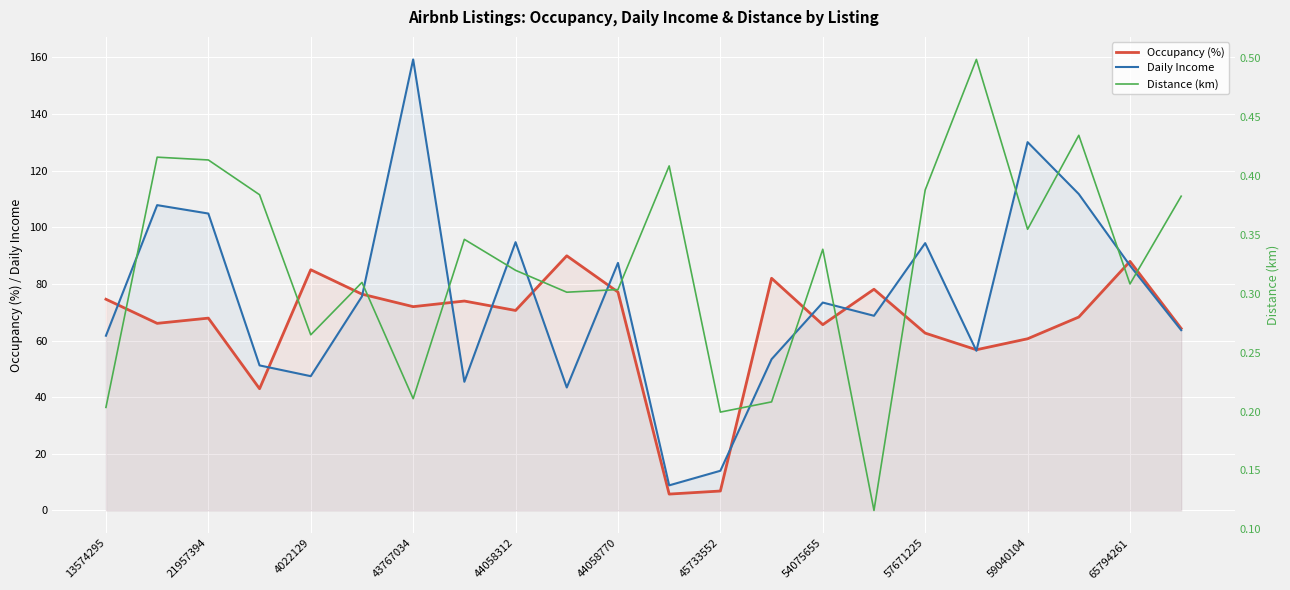

Reading left to right, list all the values displayed in this chart.

Occupancy (%): 74.6	66.1	67.9	43.0	85.0	76.4	72.0	74.0	70.6	89.9	77.1	5.8	6.9	82.0	65.6	78.1	62.6	56.7	60.6	68.3	88.0	64.3
Daily Income: 61.7	107.8	104.9	51.2	47.4	75.6	159.3	45.4	94.7	43.4	87.4	8.9	14.0	53.4	73.4	68.7	94.4	56.4	130.1	111.7	86.5	63.7
Distance (km): 0.2	0.4	0.4	0.4	0.3	0.3	0.2	0.3	0.3	0.3	0.3	0.4	0.2	0.2	0.3	0.1	0.4	0.5	0.4	0.4	0.3	0.4